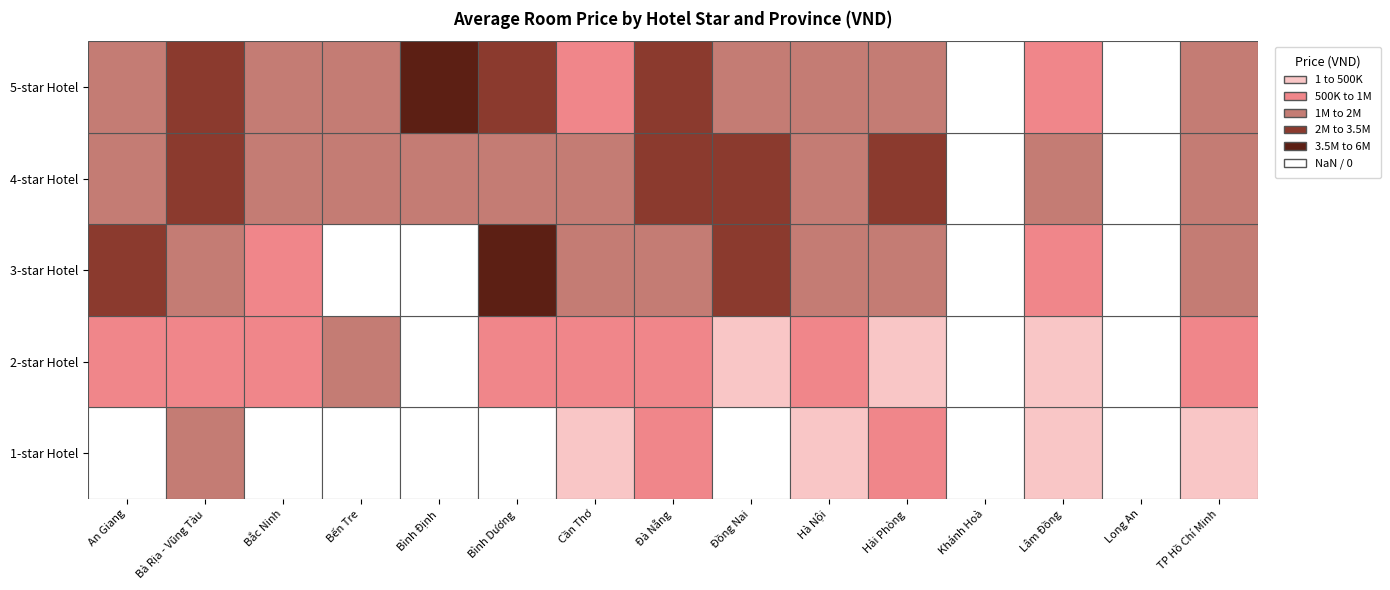

Where is 2-star Hotel nearest to the value 560500?

7